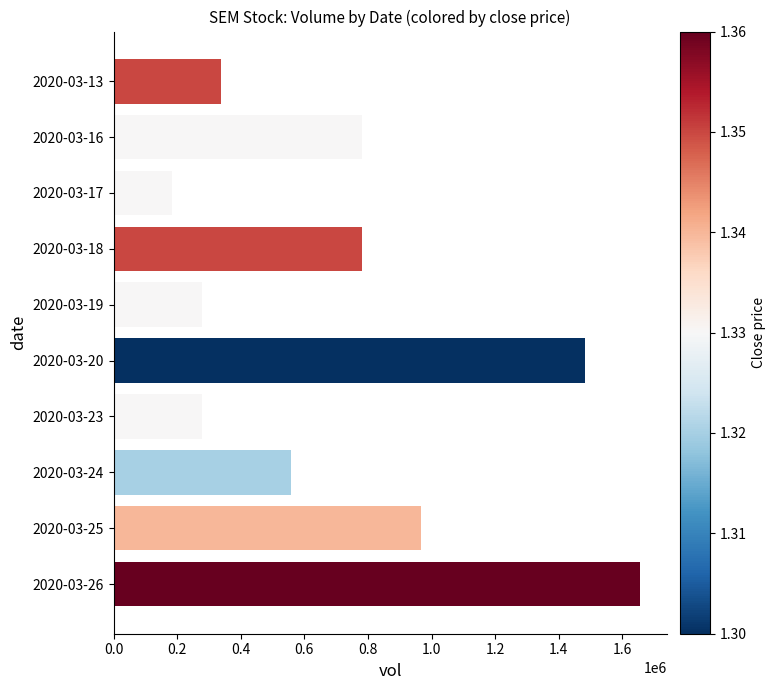

The value at 2020-03-23 is 480527. True or false?

False